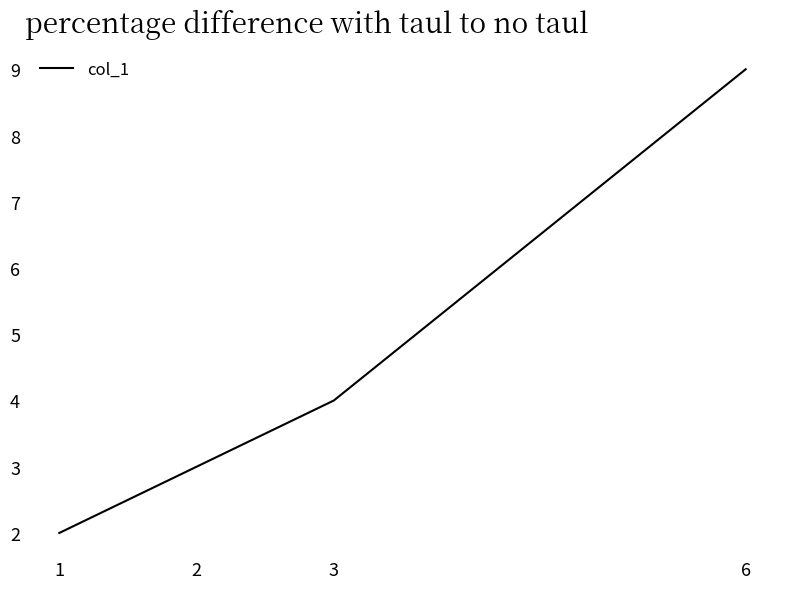

What value does the data have at 2?

3